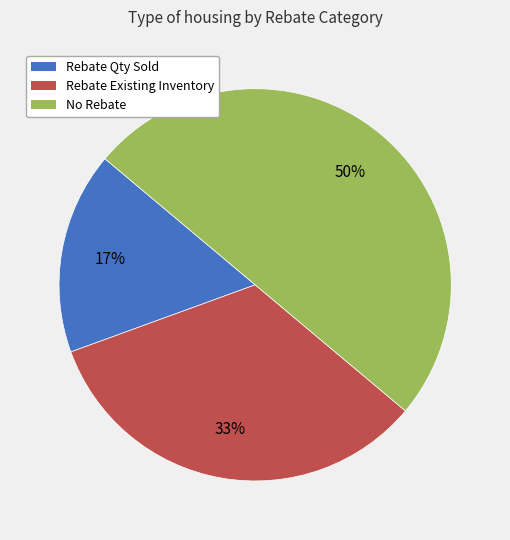

What is the smallest slice in the pie chart?

Rebate Qty Sold